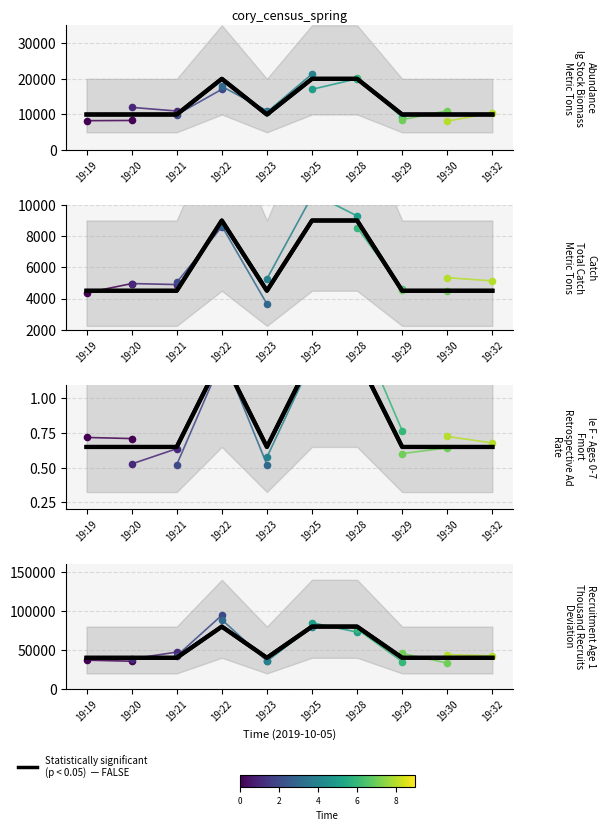

What is the ratio of the value at 19:32 to the value at 19:23?

1.0